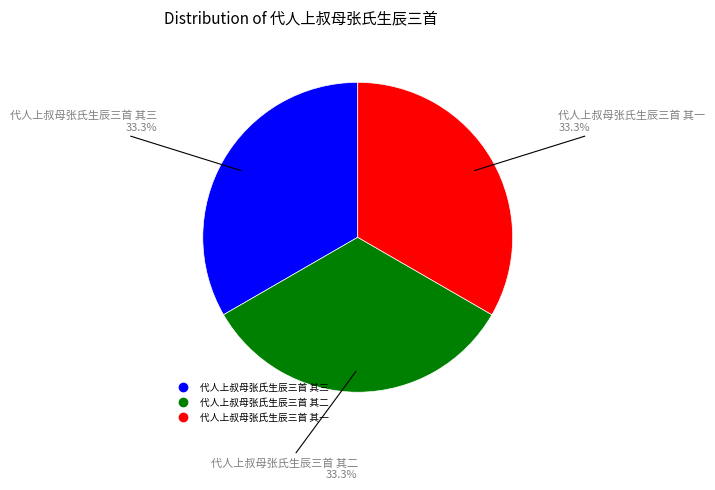

Does 代人上叔母张氏生辰三首 其三 represent more than half of the total?

No